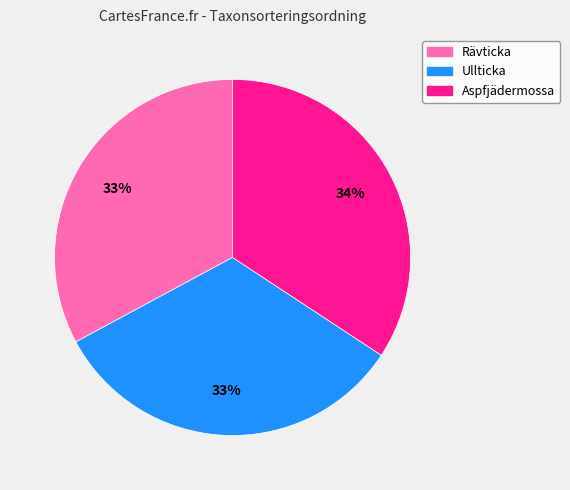

Count the number of slices in the pie.

3